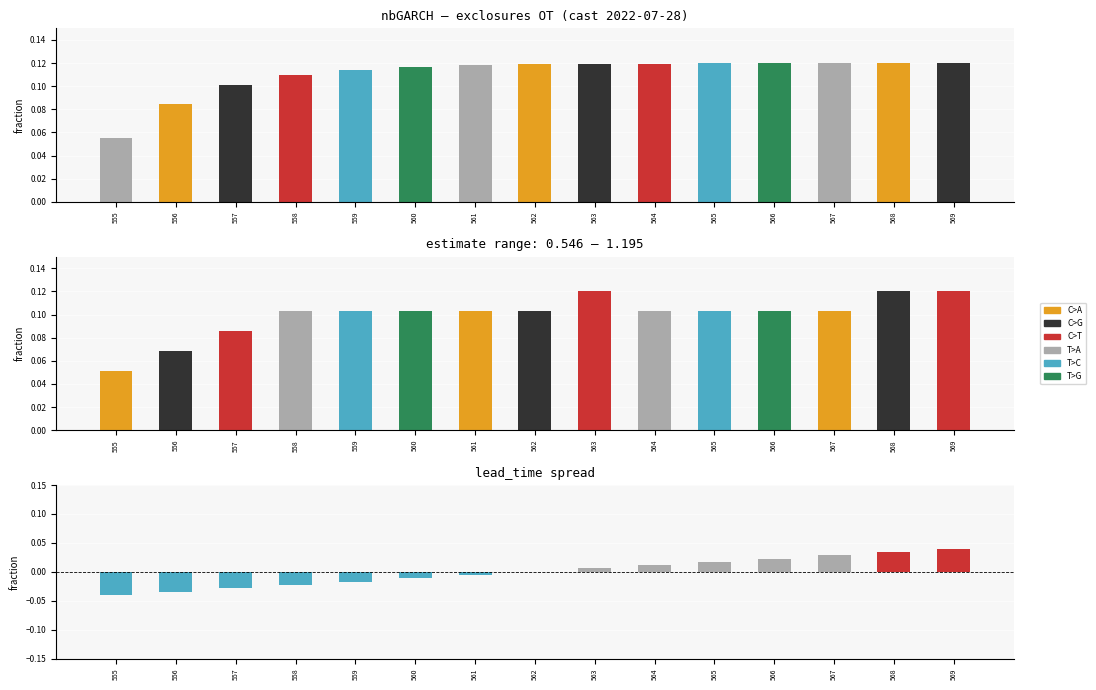

Is it true that estimate equals 0.0 at 561?

False